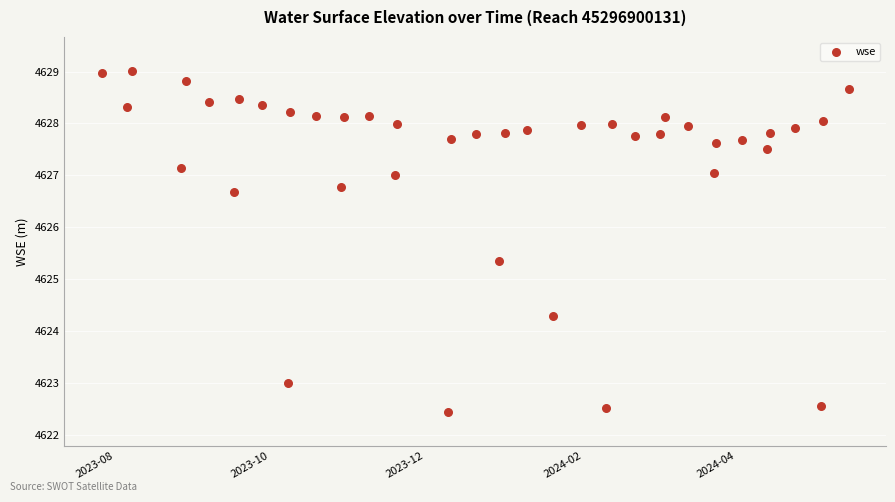

What is the range of Y values (max minus min)?

6.6